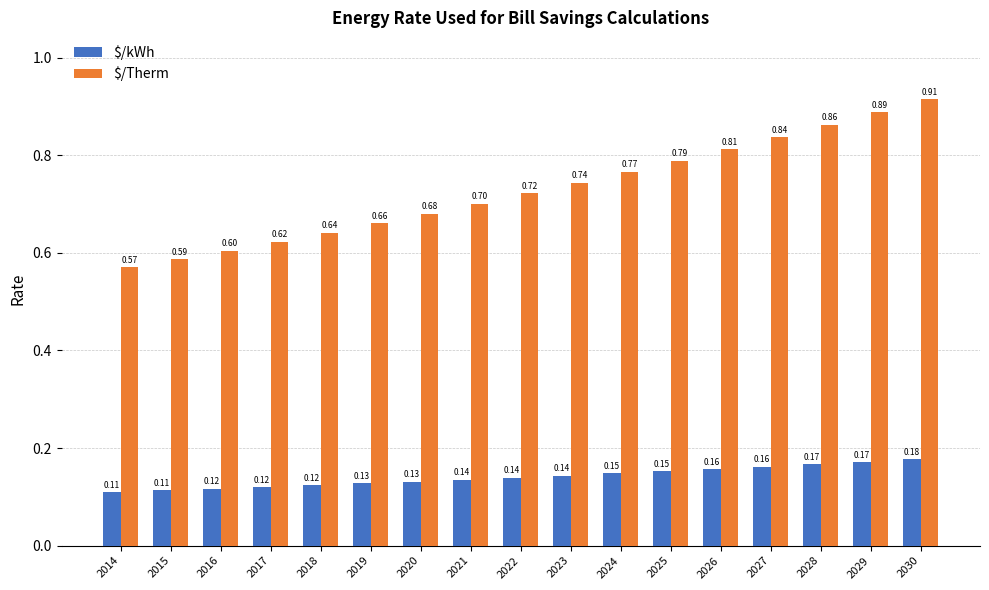

Between 2021 and 2030, which series saw the biggest shift?

$/Therm